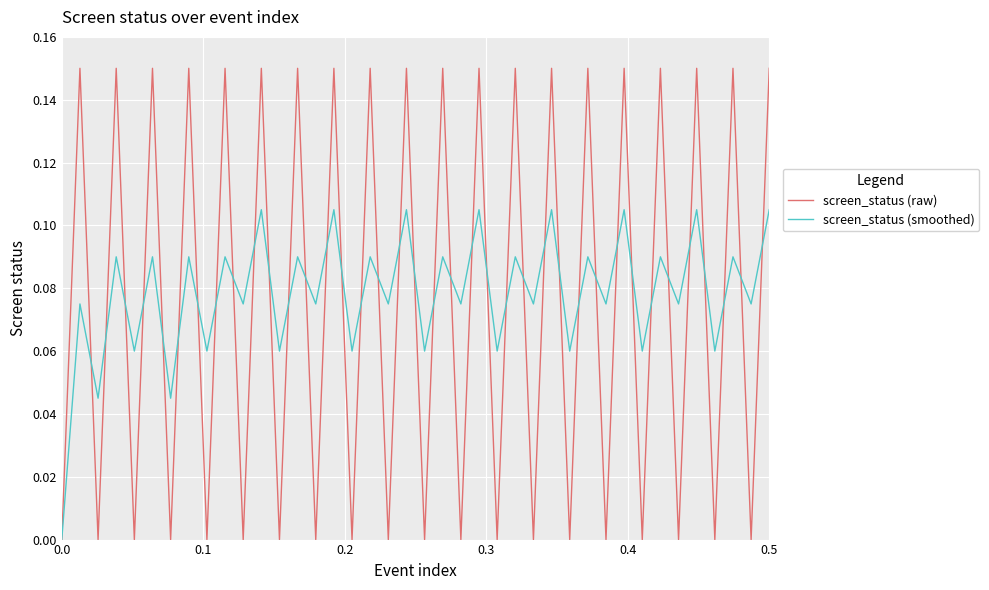

List the series in order of their peak value, lowest first.

screen_status (smoothed), screen_status (raw)